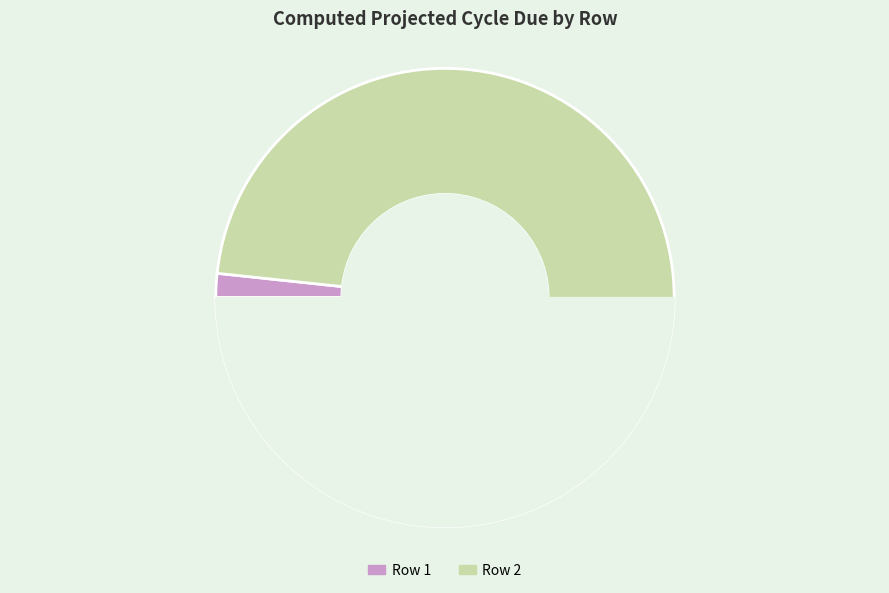

Rank the categories by value from highest to lowest.

2, 1